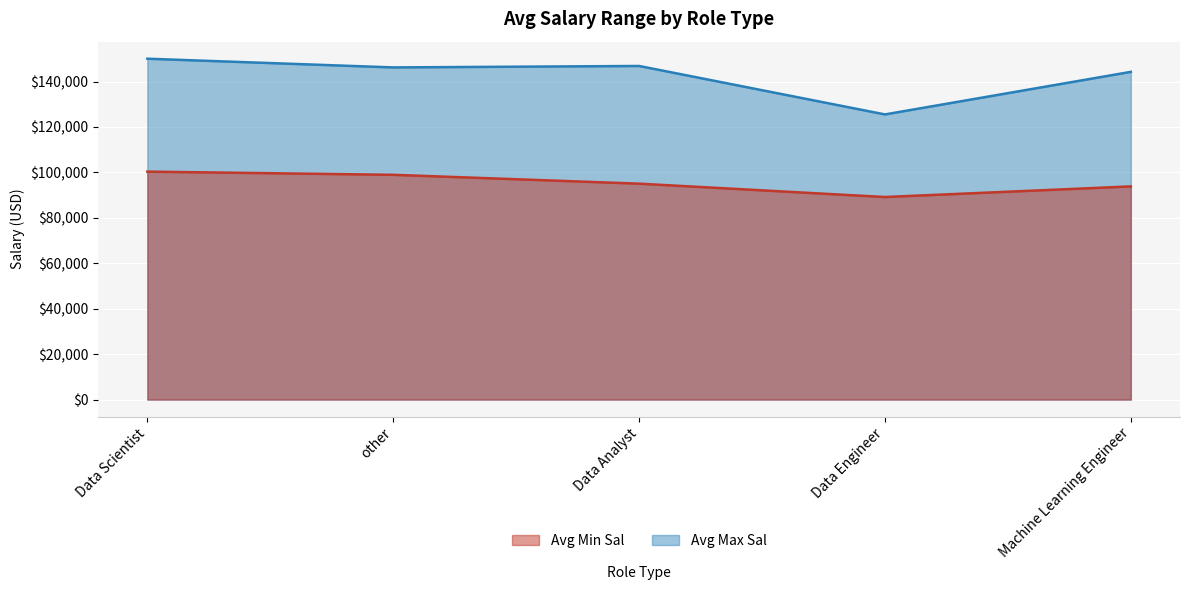

In Avg Min Sal, how many points are lower than both neighbors (excluding endpoints)?

1